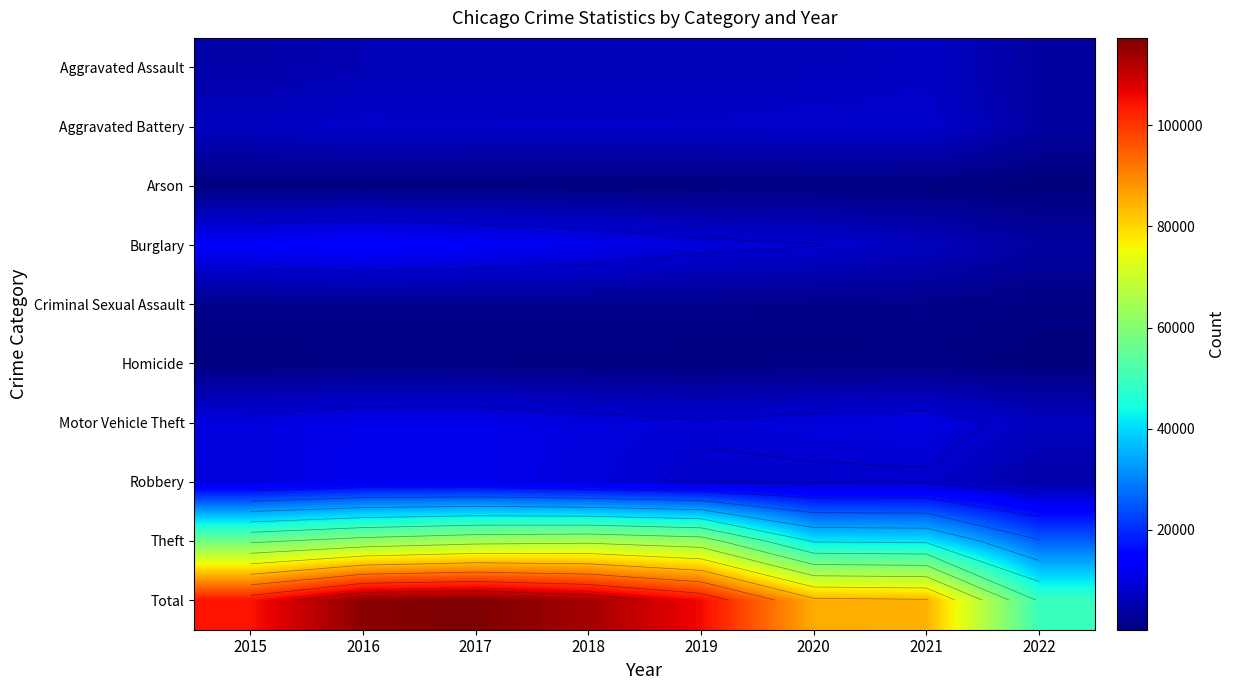

What is the difference between the maximum and minimum values in the Total series?

67860